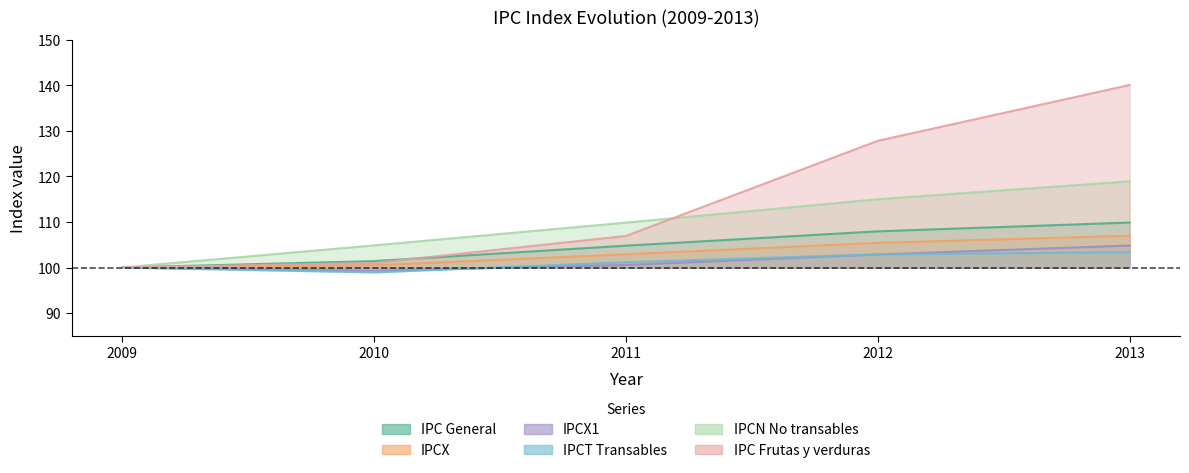

True or false: IPC Frutas y verduras has more than 2 interior local peaks.

False